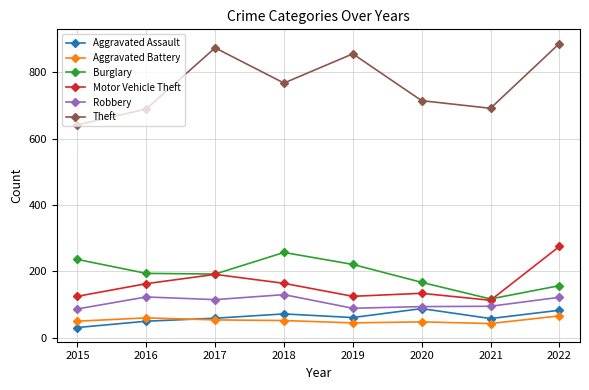

How many interior local valleys does the Theft series have?

2